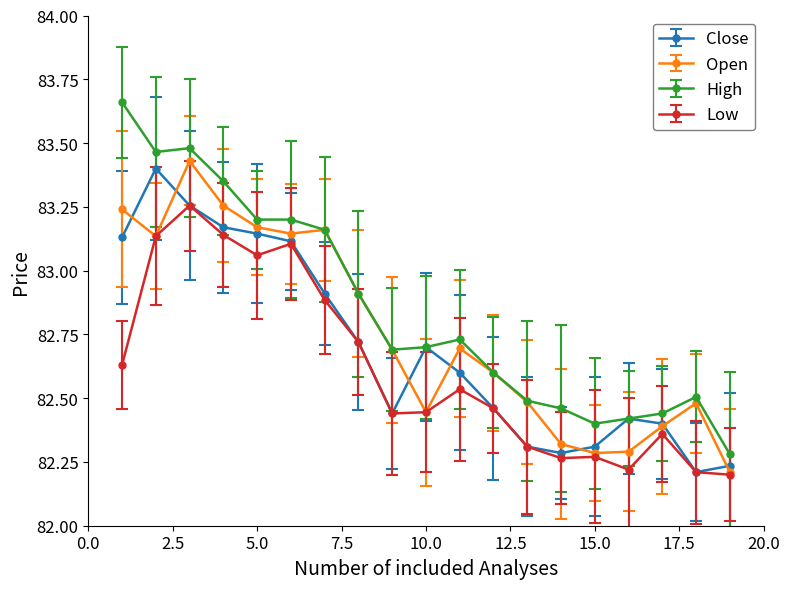

Which series has the widest spread of values?

High